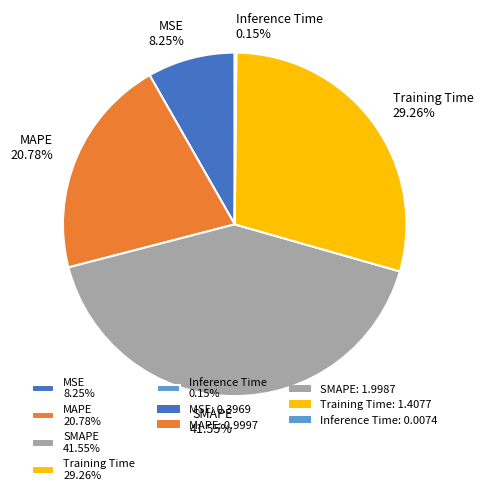

Do Training Time 29.26% and SMAPE 41.55% together represent more than half of the pie?

Yes